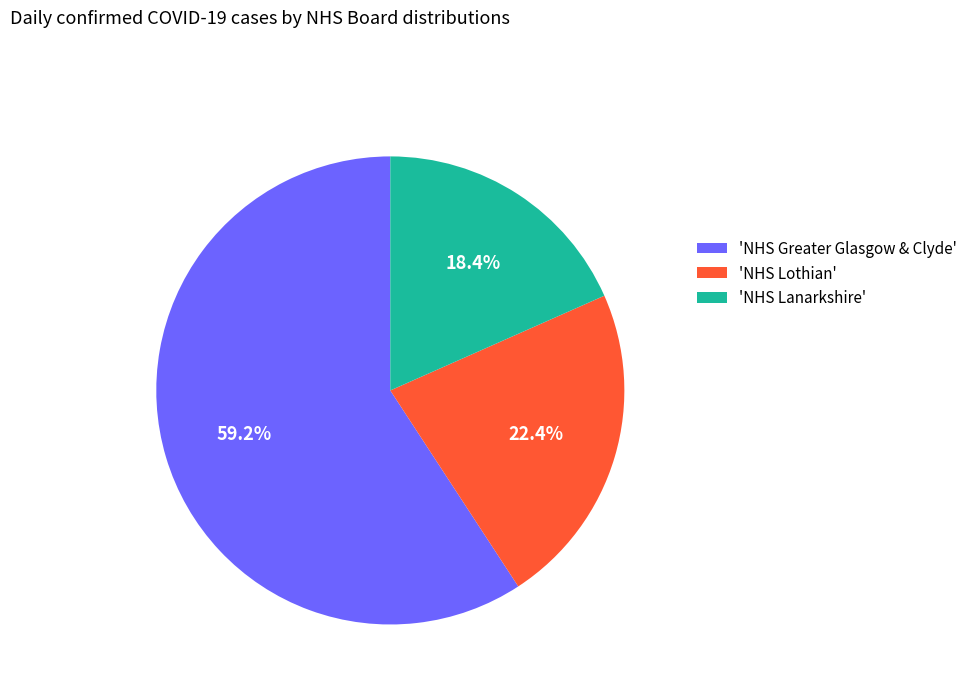

Which category has the biggest portion of the pie?

'NHS Greater Glasgow & Clyde'